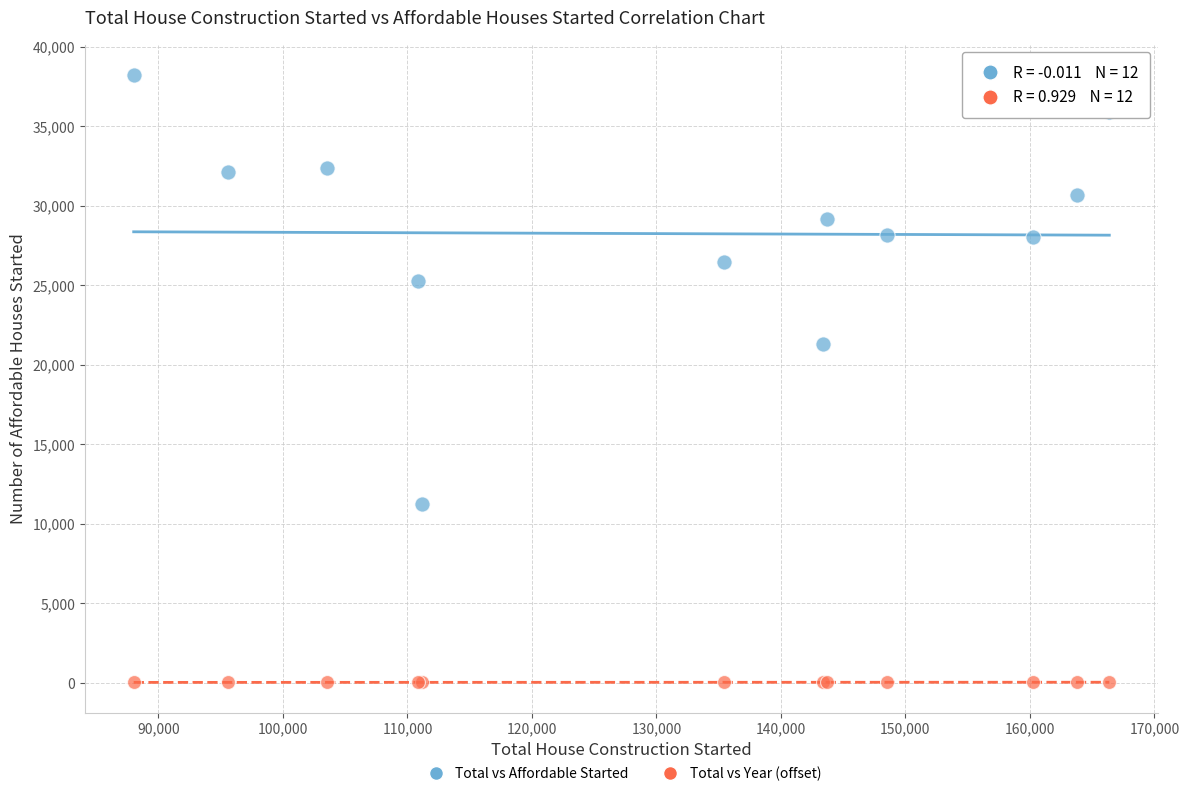

Across all series, what Y value is closest to 19127?

21318